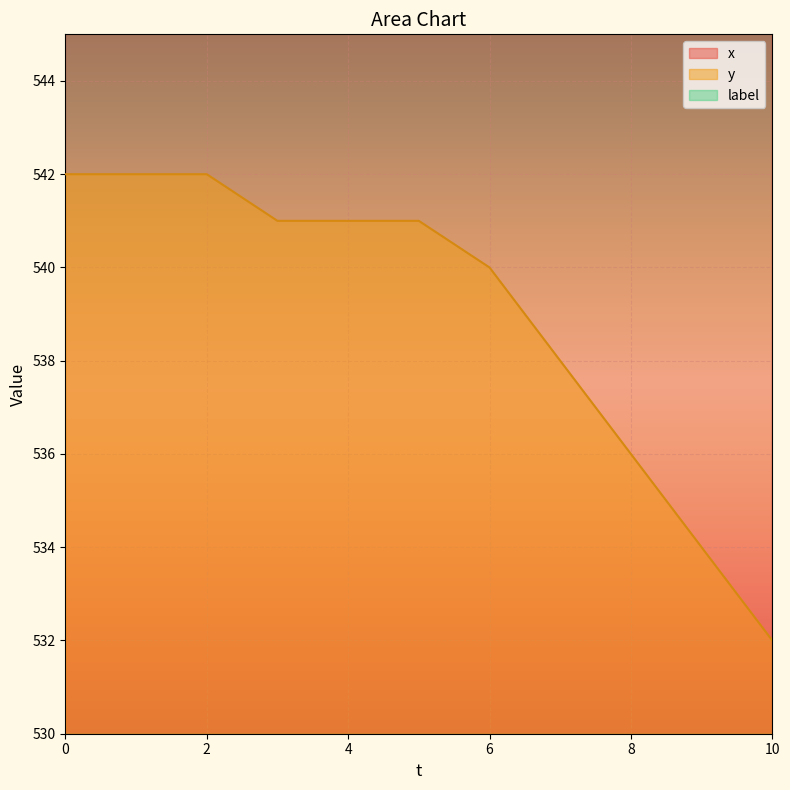

Reading left to right, what are all the values shown in this chart?

x: 1006	1006	1006	1007	1010	1012	1015	1016	1018	1021	1023
y: 542	542	542	541	541	541	540	538	536	534	532